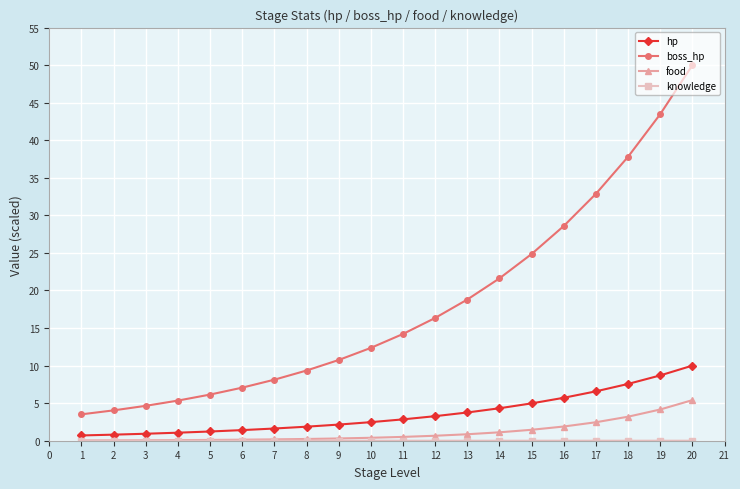

True or false: hp and boss_hp intersect in this chart.

False